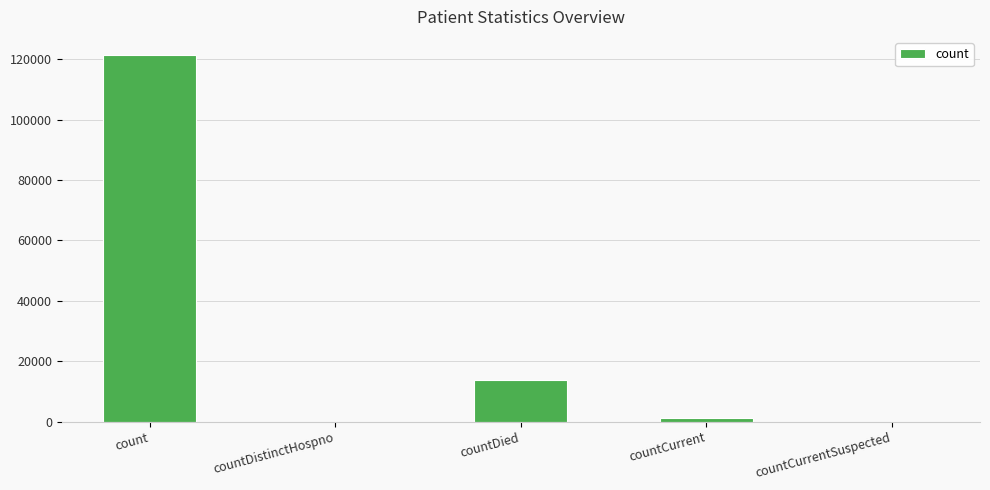

Which has a higher value, countCurrent or countDied?

countDied